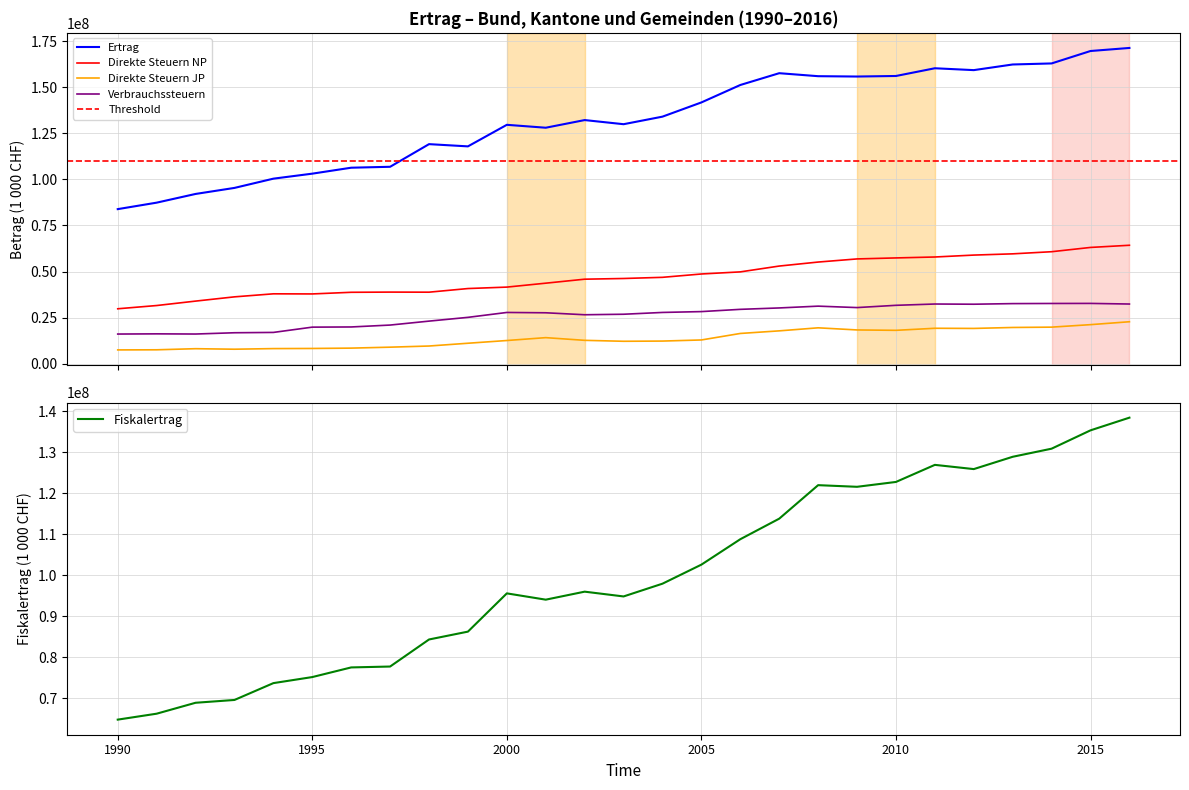

How many values in the Fiskalertrag series exceed 96019846?

14